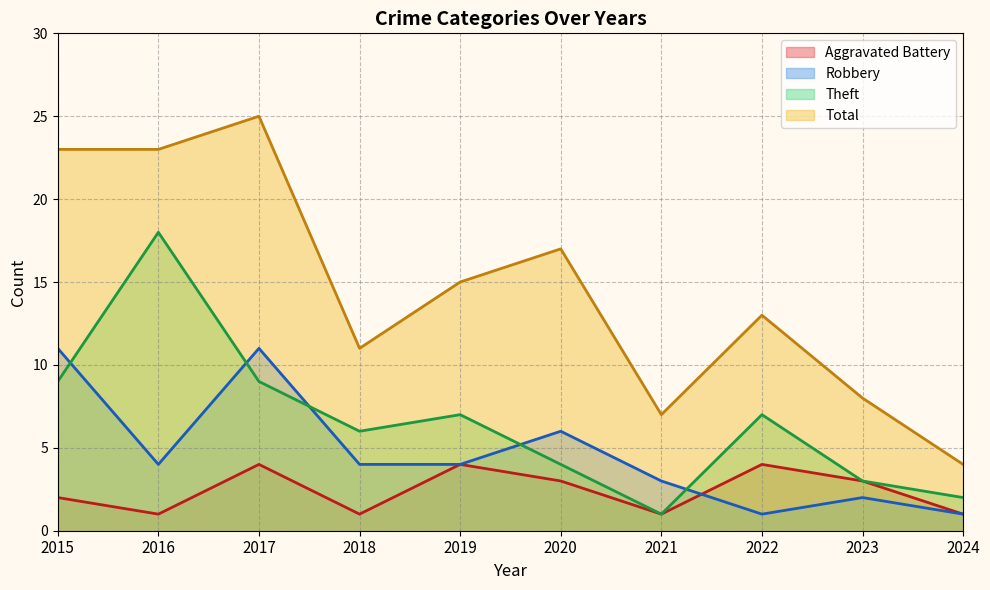

What is the sum of all Total values?

146